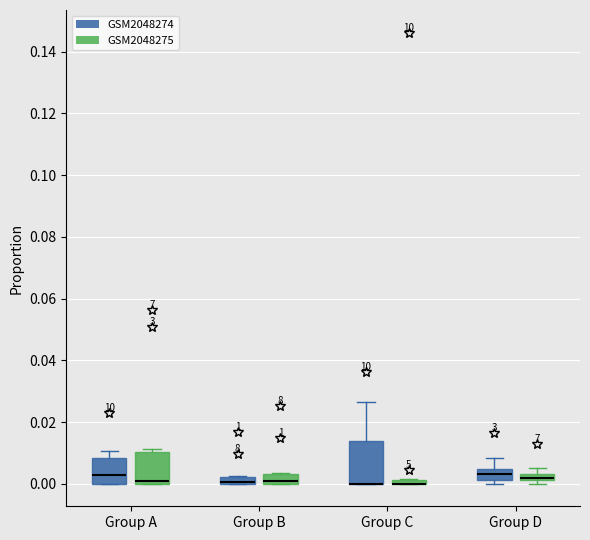

Where is the upper edge of the box for Group C (GSM2048275) on the y-axis? The values are not printed on the chart, so give them approximately, as read against the axis.

0.002